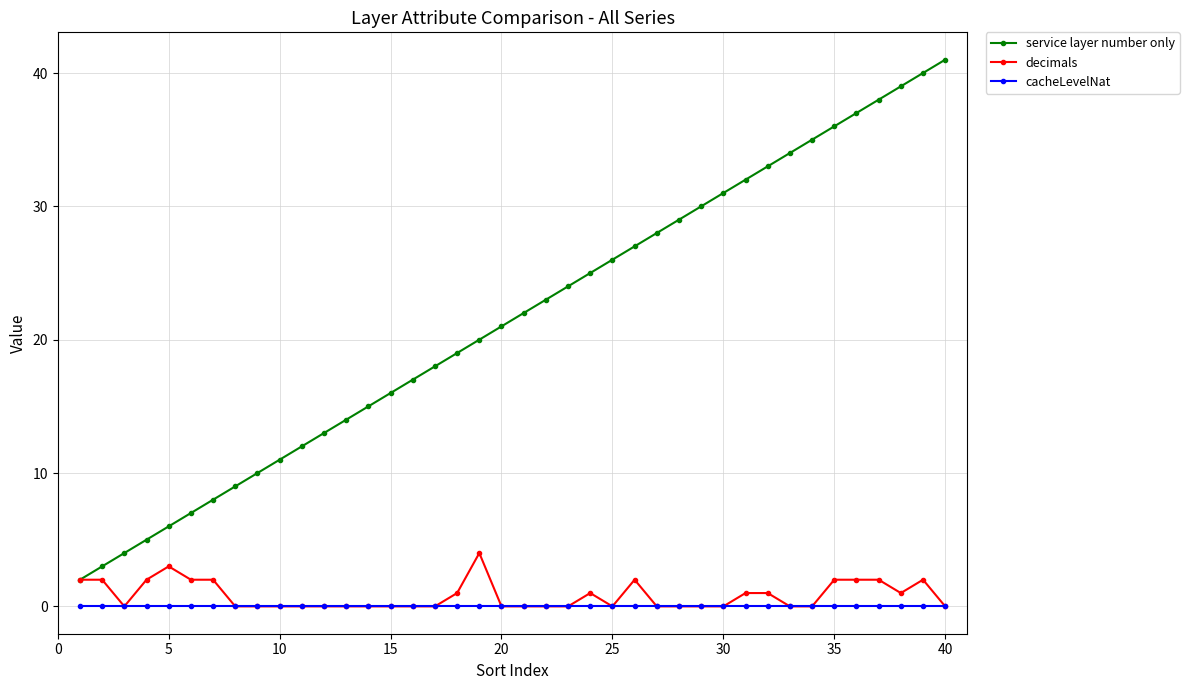

Which series has the largest total across all categories?

service layer number only